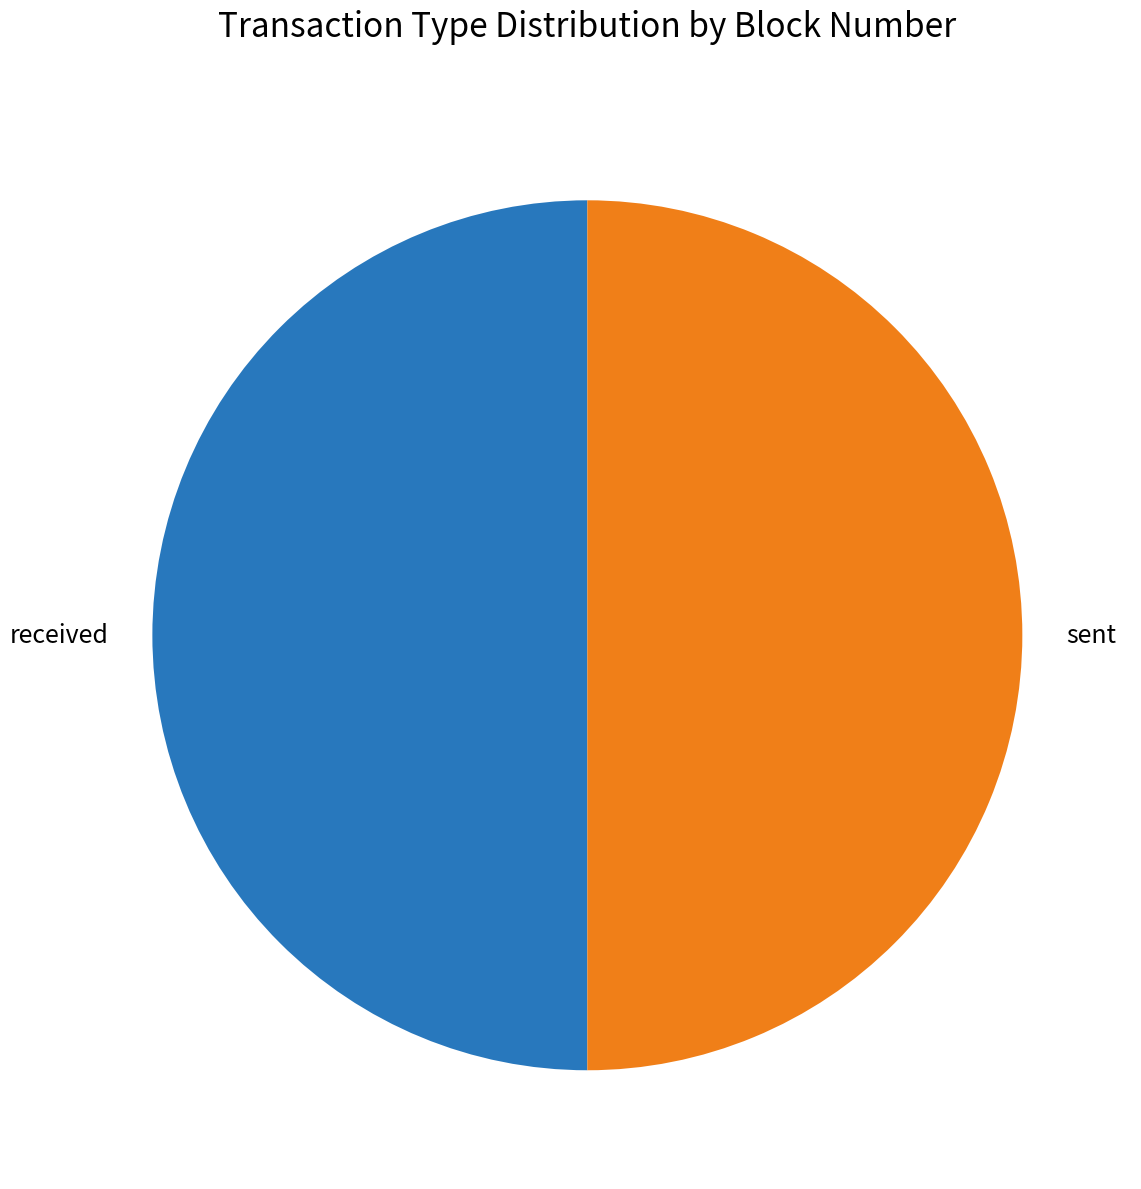

How many slices are in this pie chart?

2